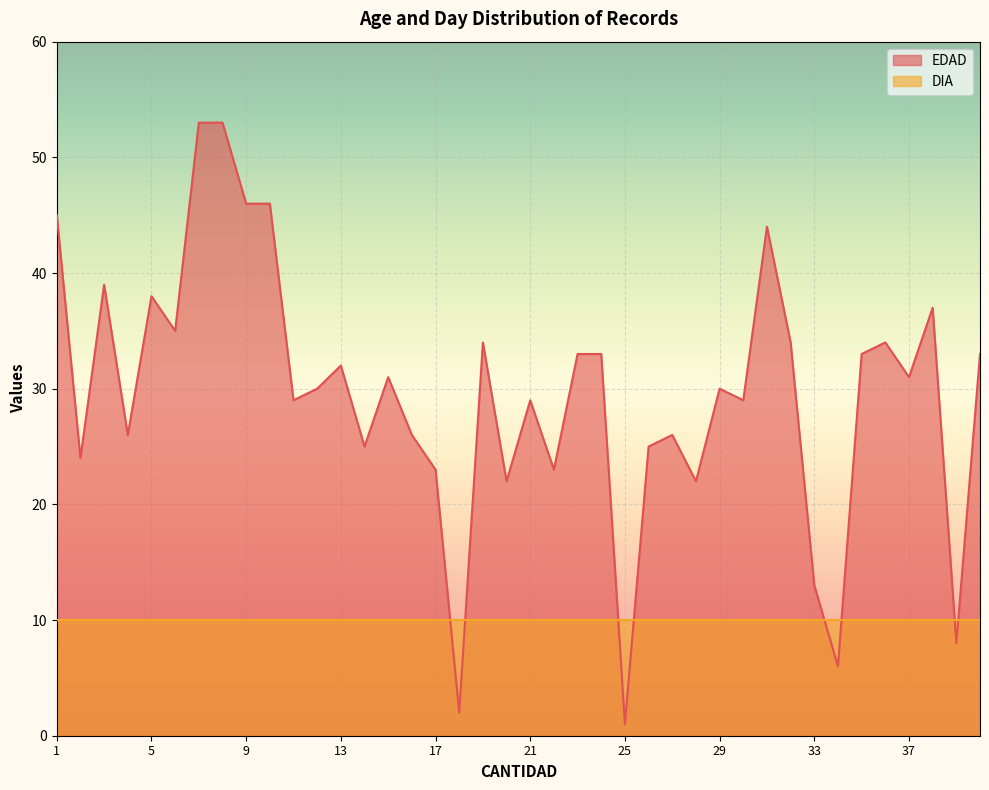

Reading left to right, transcribe all the data shown in this chart.

45	24	39	26	38	35	53	53	46	46	29	30	32	25	31	26	23	2	34	22	29	23	33	33	1	25	26	22	30	29	44	34	13	6	33	34	31	37	8	33